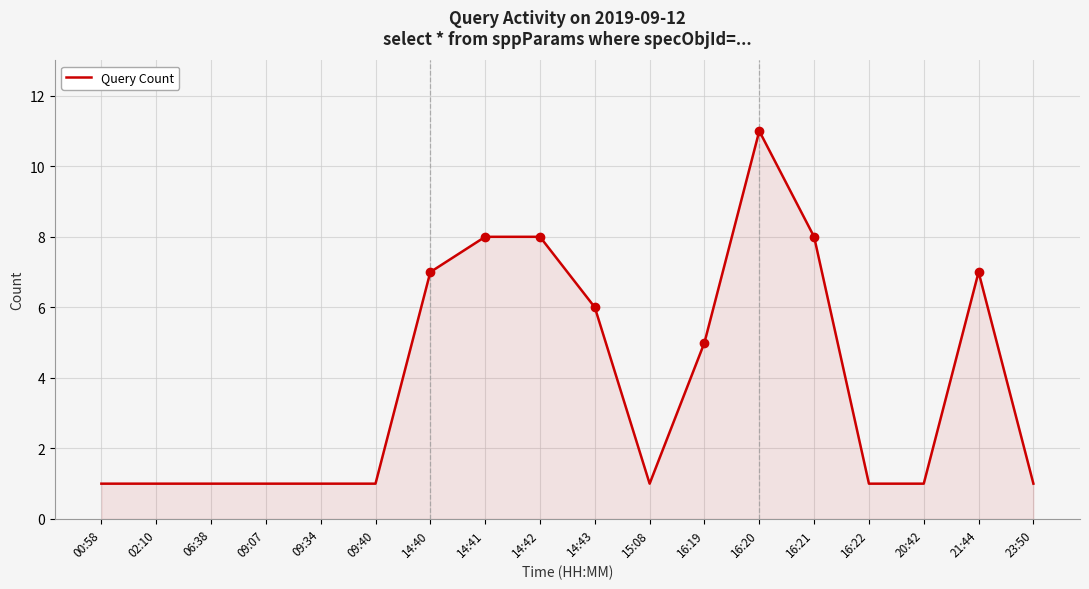

What is the sum of the values at 16:19 and 23:50?

6